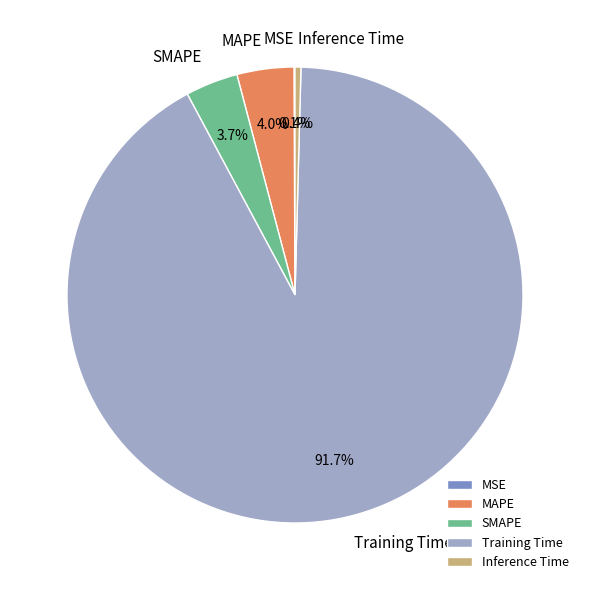

Does SMAPE account for over 50% of the chart?

No